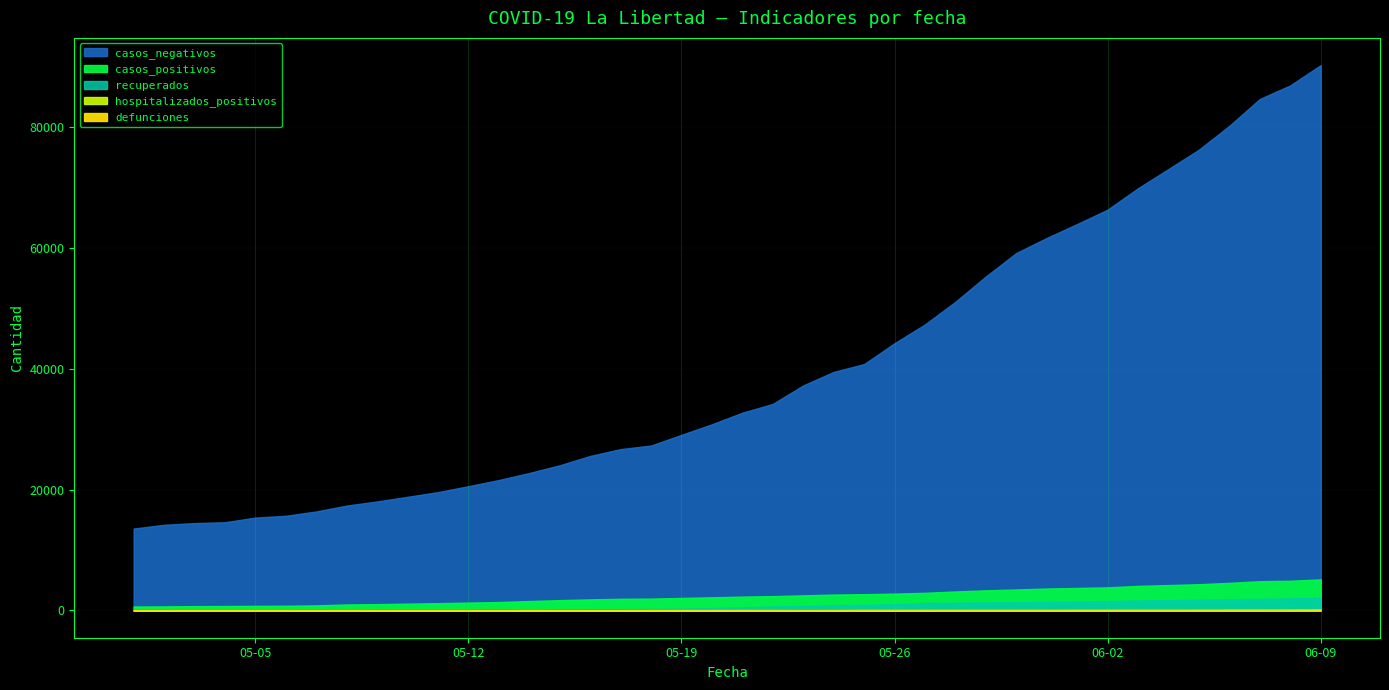

True or false: defunciones and casos_negativos cross at least once.

False